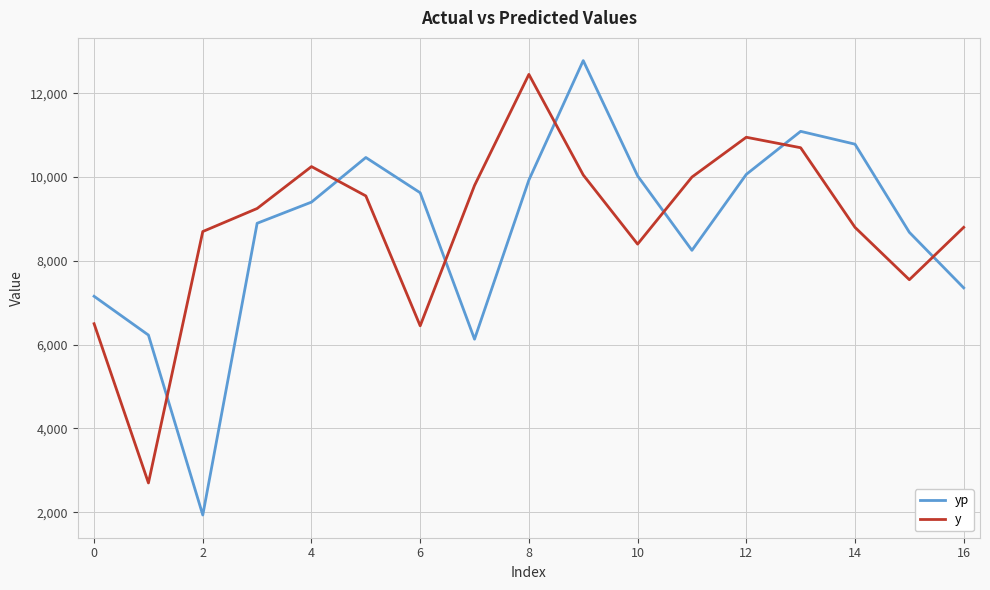

What is the maximum value for yp?

12779.0